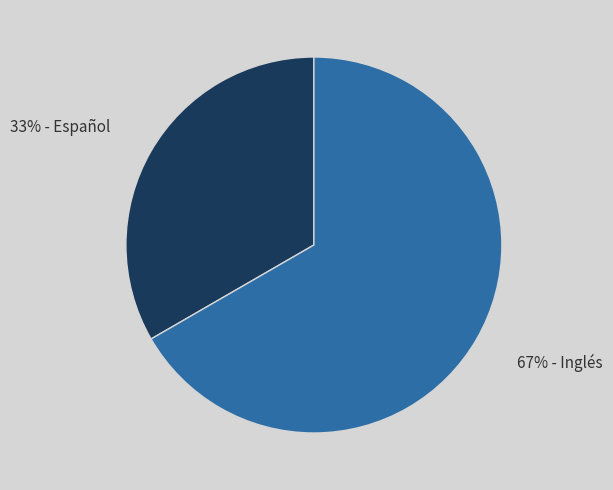

Is it true that 33% - Español is 33% of the pie?

True